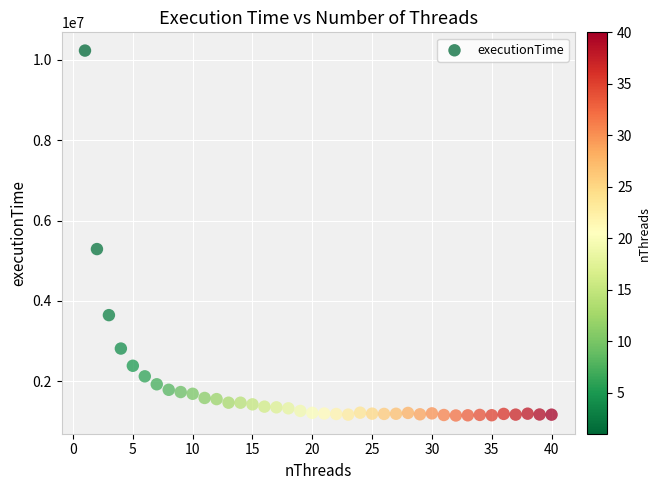

What Y value in the scatter plot is closest to 5688517?

5288923